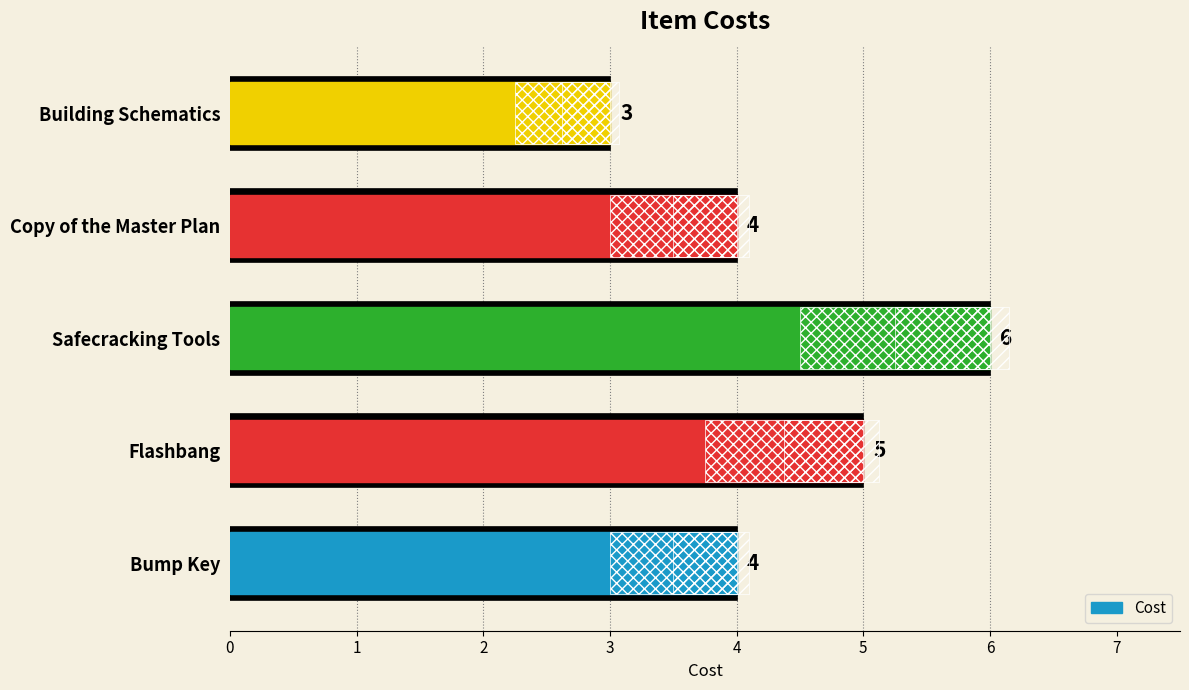

How many bars are there in total?

5